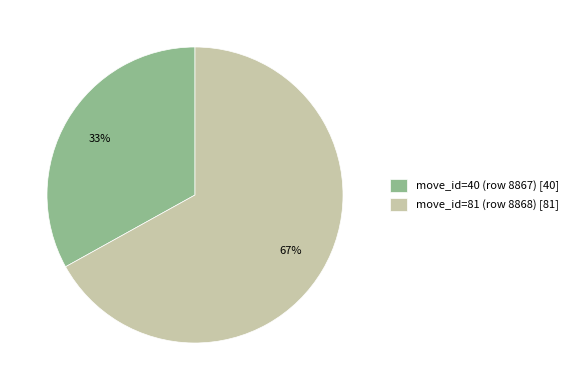

Is it true that move_id=40 (row 8867) is 21% of the pie?

False